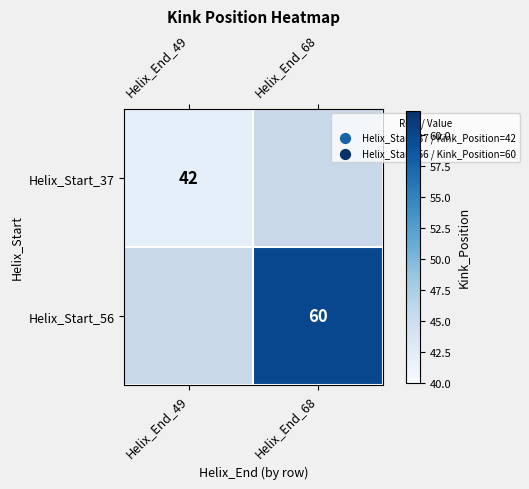

Is it true that Helix_Start_56 equals 60 at Helix_End_68?

True